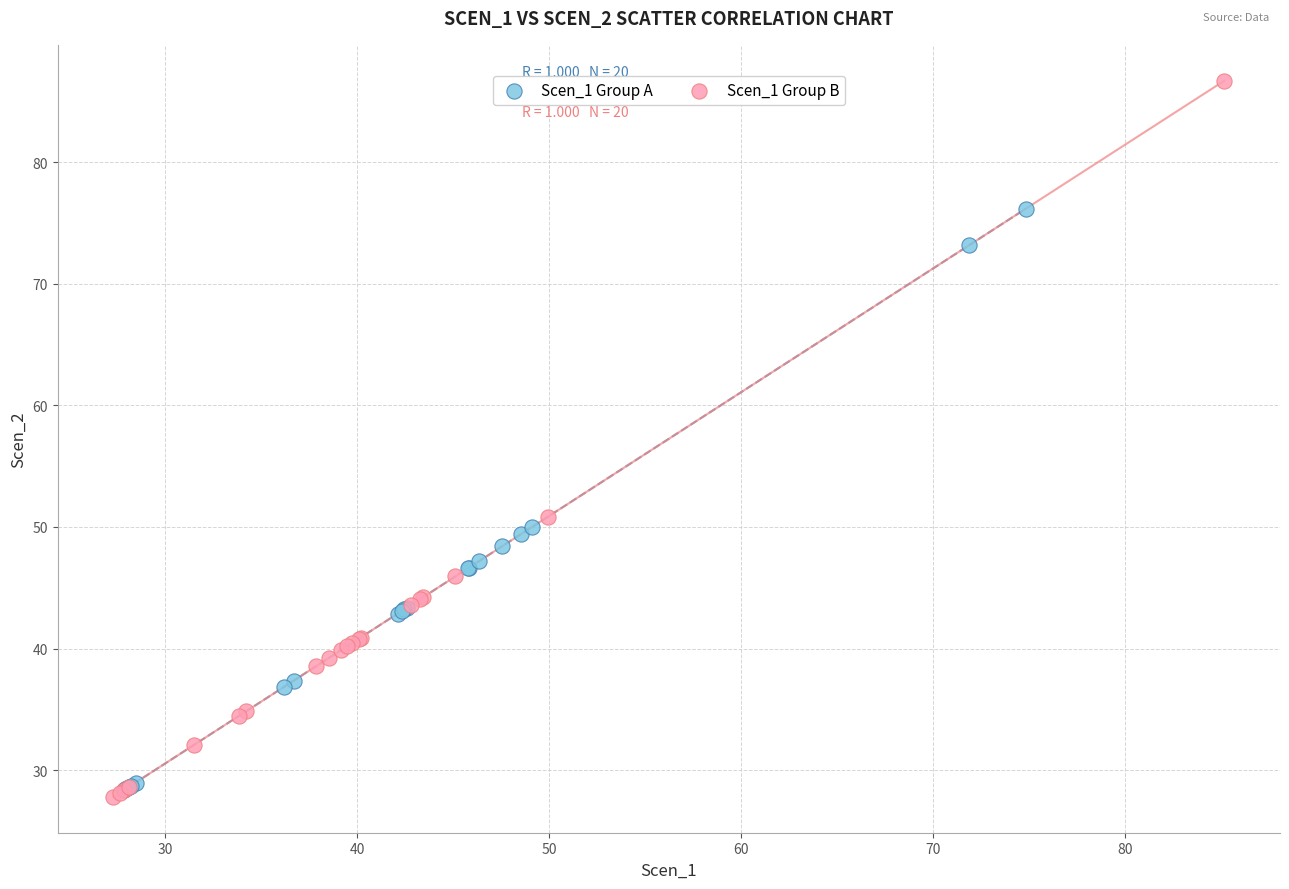

Which series contains the lowest Y value?

Scen_1 Group B